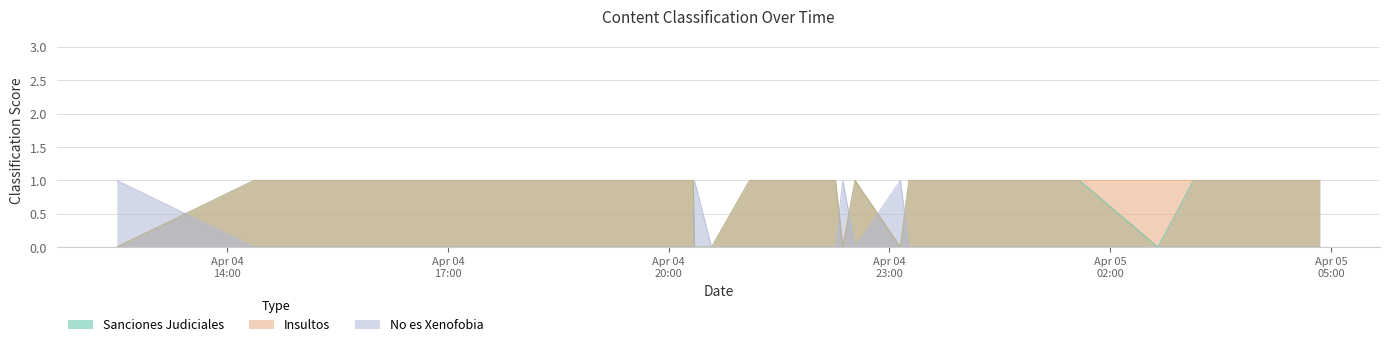

Reading right to left, what are all the values shown in this chart?

Sanciones Judiciales: 2025-04-05 04:51=1	2025-04-05 04:34=1	2025-04-05 04:15=1	2025-04-05 04:12=1	2025-04-05 04:07=1	2025-04-05 04:05=1	2025-04-05 03:10=1	2025-04-05 03:08=1	2025-04-05 02:39=0	2025-04-05 01:35=1	2025-04-05 01:21=1	2025-04-05 00:45=1	2025-04-05 00:42=1	2025-04-05 00:10=1	2025-04-05 00:03=1	2025-04-04 23:54=1	2025-04-04 23:27=1	2025-04-04 23:16=1	2025-04-04 23:09=0	2025-04-04 22:32=1	2025-04-04 22:22=0	2025-04-04 22:16=1	2025-04-04 22:14=1	2025-04-04 21:41=1	2025-04-04 21:32=1	2025-04-04 21:06=1	2025-04-04 20:35=0	2025-04-04 20:21=0	2025-04-04 20:20=1	2025-04-04 19:53=1	2025-04-04 18:43=1	2025-04-04 18:11=1	2025-04-04 17:02=1	2025-04-04 16:47=1	2025-04-04 16:08=1	2025-04-04 15:57=1	2025-04-04 15:18=1	2025-04-04 14:44=1	2025-04-04 14:22=1	2025-04-04 12:30=0
Insultos: 2025-04-05 04:51=1	2025-04-05 04:34=1	2025-04-05 04:15=1	2025-04-05 04:12=1	2025-04-05 04:07=1	2025-04-05 04:05=1	2025-04-05 03:10=1	2025-04-05 03:08=1	2025-04-05 02:39=1	2025-04-05 01:35=1	2025-04-05 01:21=1	2025-04-05 00:45=1	2025-04-05 00:42=1	2025-04-05 00:10=1	2025-04-05 00:03=1	2025-04-04 23:54=1	2025-04-04 23:27=1	2025-04-04 23:16=1	2025-04-04 23:09=0	2025-04-04 22:32=1	2025-04-04 22:22=0	2025-04-04 22:16=1	2025-04-04 22:14=1	2025-04-04 21:41=1	2025-04-04 21:32=1	2025-04-04 21:06=1	2025-04-04 20:35=0	2025-04-04 20:21=0	2025-04-04 20:20=1	2025-04-04 19:53=1	2025-04-04 18:43=1	2025-04-04 18:11=1	2025-04-04 17:02=1	2025-04-04 16:47=1	2025-04-04 16:08=1	2025-04-04 15:57=1	2025-04-04 15:18=1	2025-04-04 14:44=1	2025-04-04 14:22=1	2025-04-04 12:30=0
No es Xenofobia: 2025-04-05 04:51=0	2025-04-05 04:34=0	2025-04-05 04:15=0	2025-04-05 04:12=0	2025-04-05 04:07=0	2025-04-05 04:05=0	2025-04-05 03:10=0	2025-04-05 03:08=0	2025-04-05 02:39=0	2025-04-05 01:35=0	2025-04-05 01:21=0	2025-04-05 00:45=0	2025-04-05 00:42=0	2025-04-05 00:10=0	2025-04-05 00:03=0	2025-04-04 23:54=0	2025-04-04 23:27=0	2025-04-04 23:16=0	2025-04-04 23:09=1	2025-04-04 22:32=0	2025-04-04 22:22=1	2025-04-04 22:16=0	2025-04-04 22:14=0	2025-04-04 21:41=0	2025-04-04 21:32=0	2025-04-04 21:06=0	2025-04-04 20:35=0	2025-04-04 20:21=1	2025-04-04 20:20=0	2025-04-04 19:53=0	2025-04-04 18:43=0	2025-04-04 18:11=0	2025-04-04 17:02=0	2025-04-04 16:47=0	2025-04-04 16:08=0	2025-04-04 15:57=0	2025-04-04 15:18=0	2025-04-04 14:44=0	2025-04-04 14:22=0	2025-04-04 12:30=1